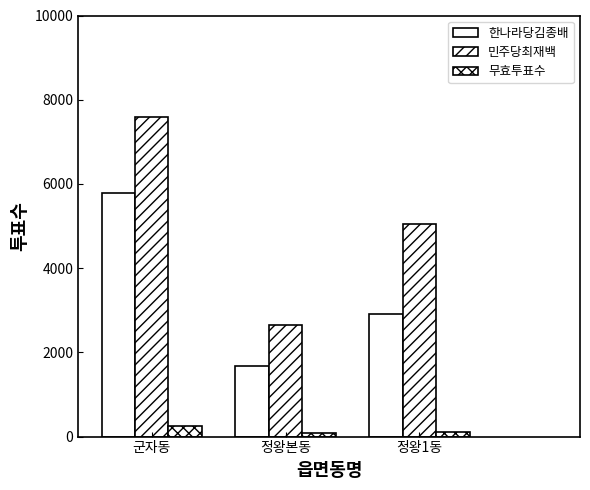

True or false: 민주당최재백 has a value of 5047 at 정왕1동.

True